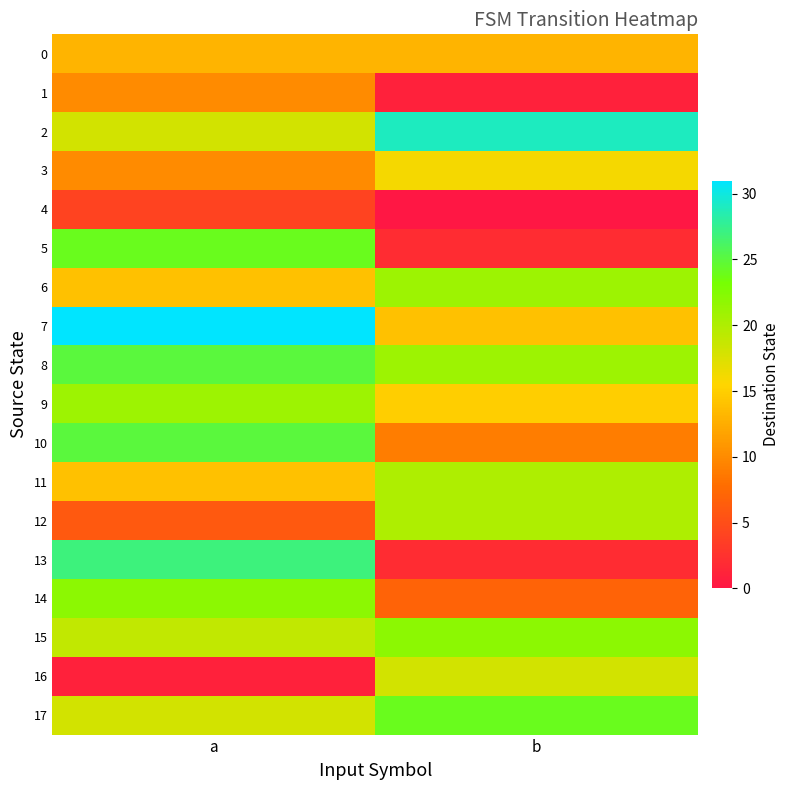

Reading left to right, extract all data points from this chart.

0: a=13	b=13
1: a=10	b=1
2: a=18	b=29
3: a=10	b=16
4: a=4	b=0
5: a=24	b=2
6: a=14	b=21
7: a=31	b=14
8: a=25	b=21
9: a=21	b=15
10: a=25	b=9
11: a=14	b=20
12: a=6	b=20
13: a=27	b=2
14: a=22	b=7
15: a=19	b=22
16: a=1	b=18
17: a=18	b=24